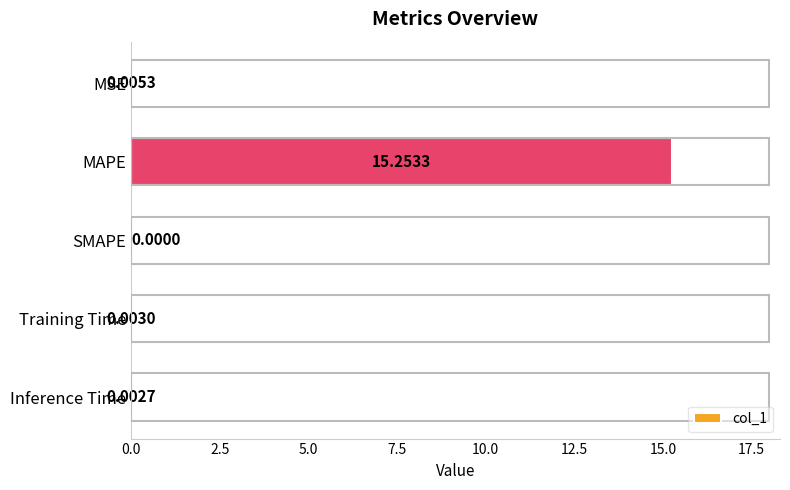

At which label is the value closest to 7?

MSE